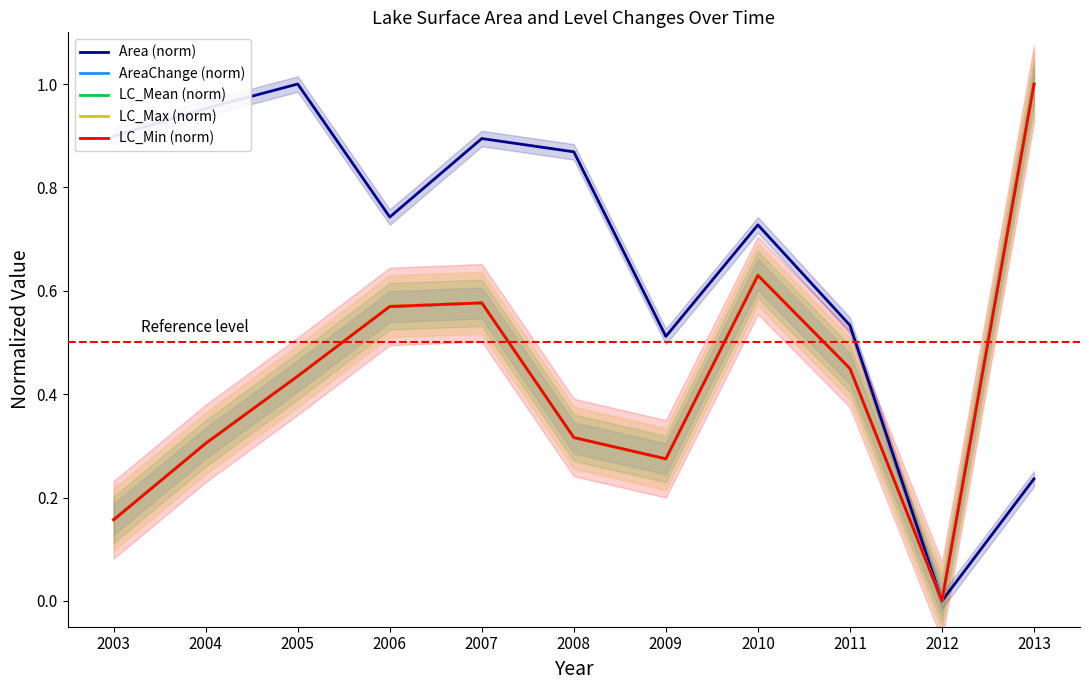

What is the difference between the second highest and minimum values in the LC_Min (norm) series?

0.6